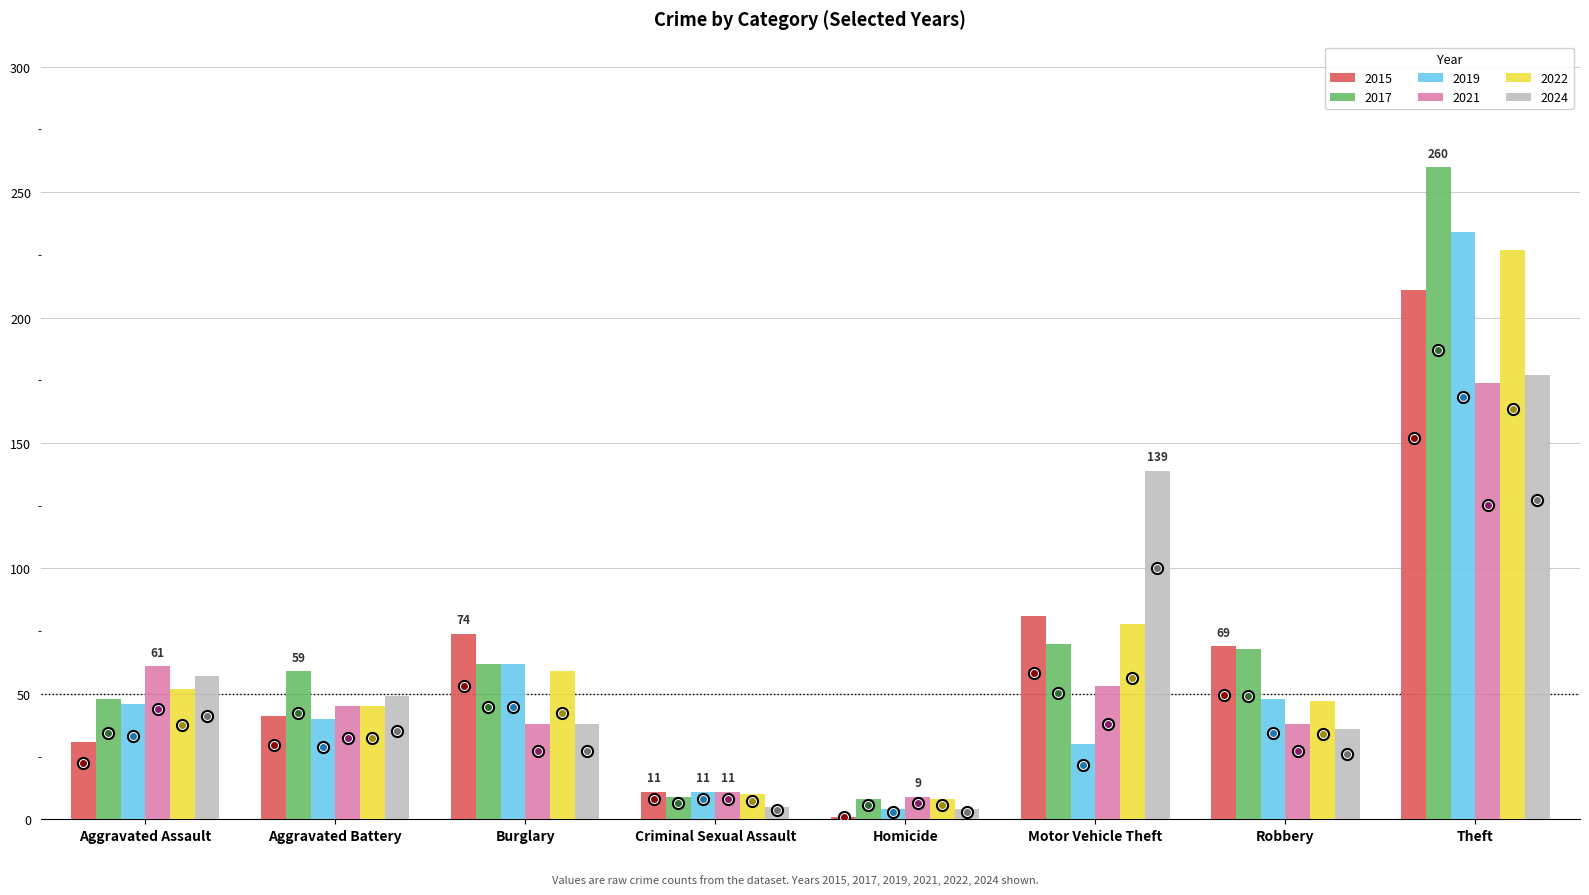

At which label is 2022 closest to 117?

Motor Vehicle Theft